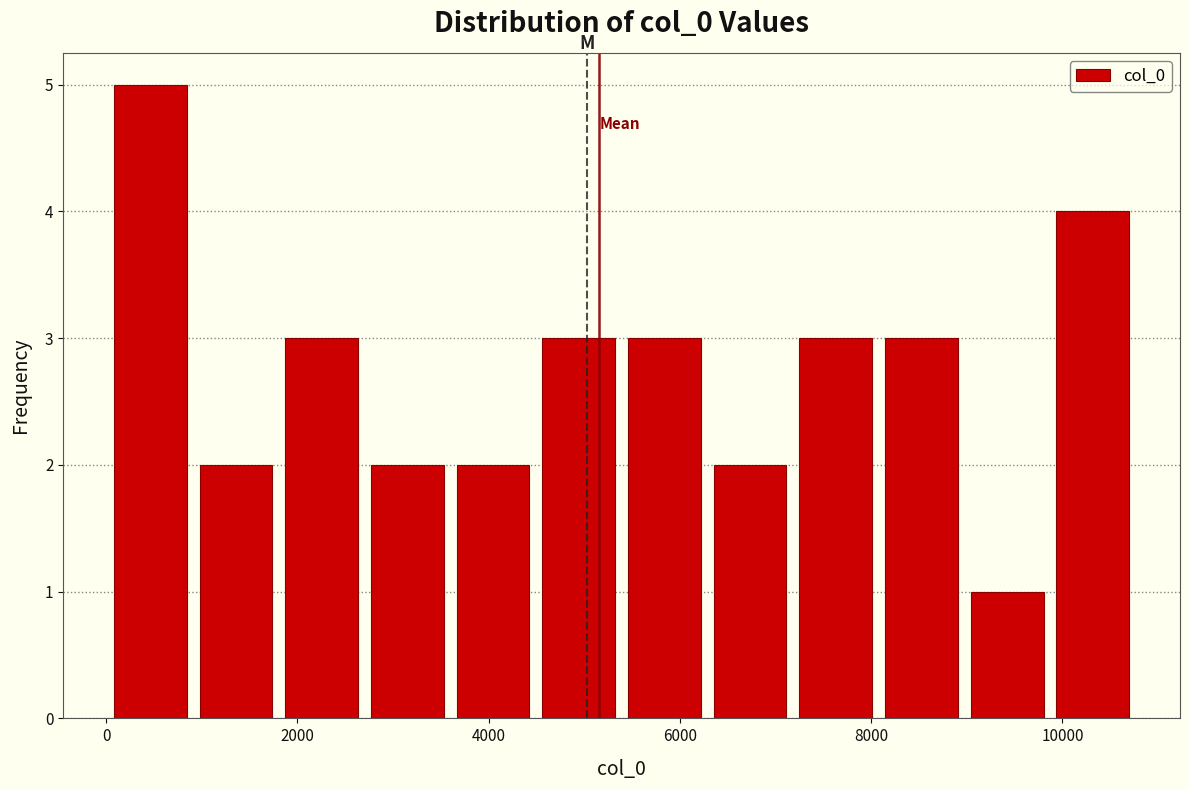

Reading left to right, transcribe this chart: for each bar, give the range it covers on the x-axis and its height. Neither the bar edges nor the heights are printed on the chart, so give them approximately, as read against the axes.

0 to 1000: 5
1000 to 1800: 2
1800 to 2800: 3
2800 to 3600: 2
3600 to 4400: 2
4400 to 5400: 3
5400 to 6200: 3
6200 to 7200: 2
7200 to 8000: 3
8000 to 9000: 3
9000 to 9800: 1
9800 to 10800: 4